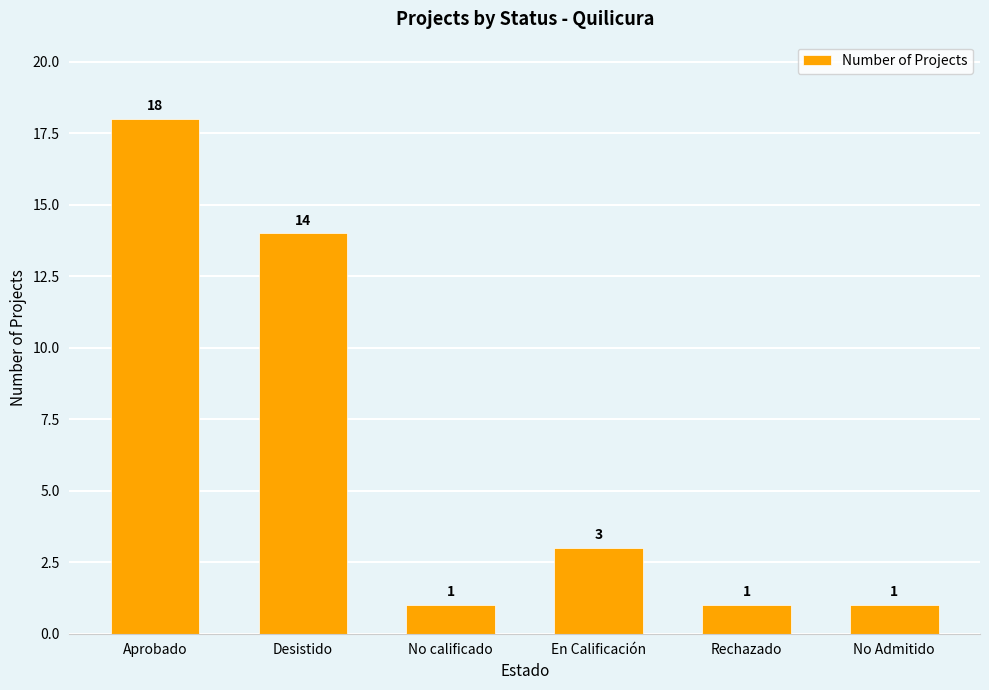

What is the maximum value shown in the chart?

18